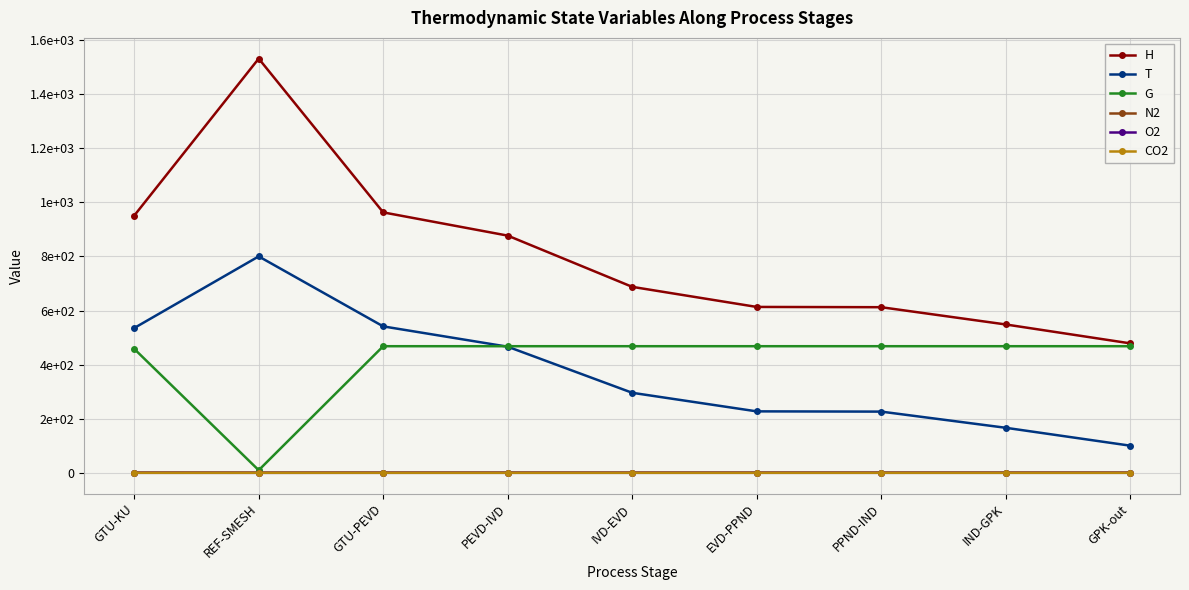

What are all the series names shown in the legend?

H, T, G, N2, O2, CO2